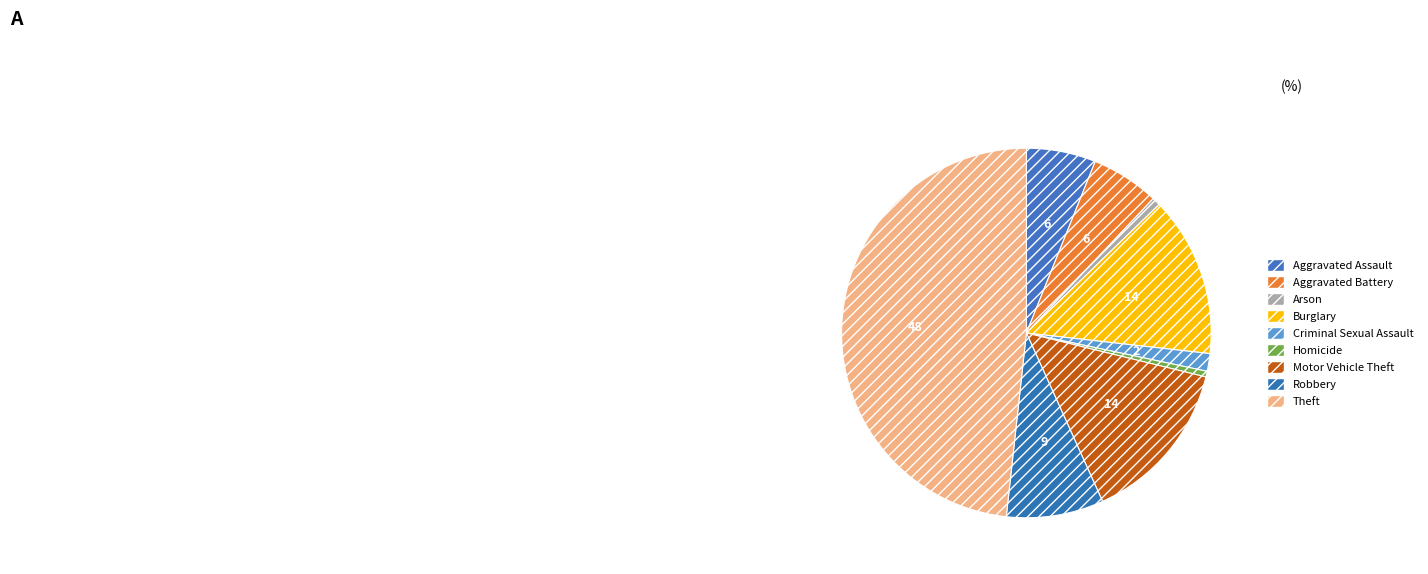

Is the sum of Theft and Aggravated Battery greater than half?

Yes